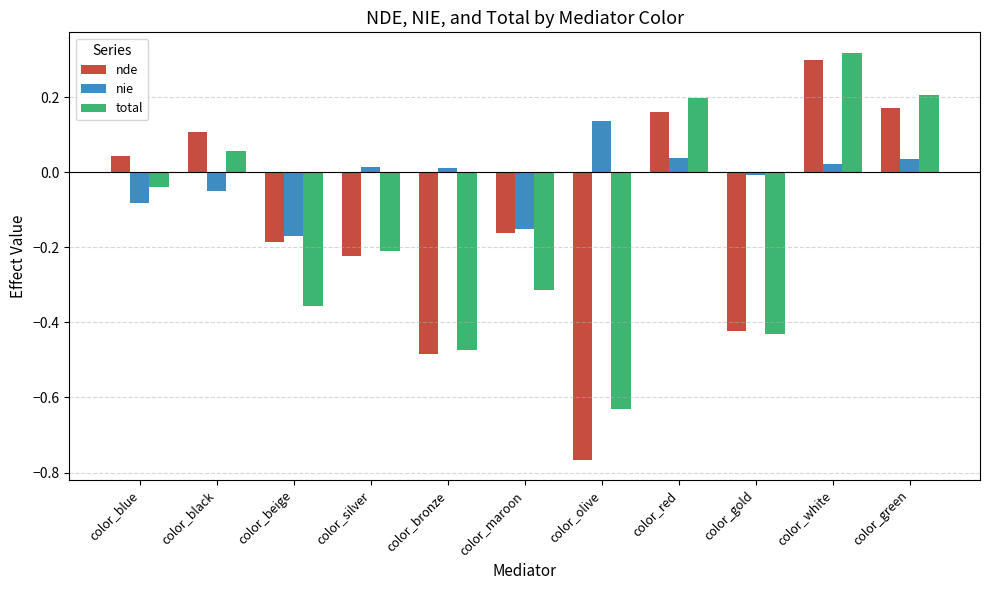

How many bars are there in total?

33